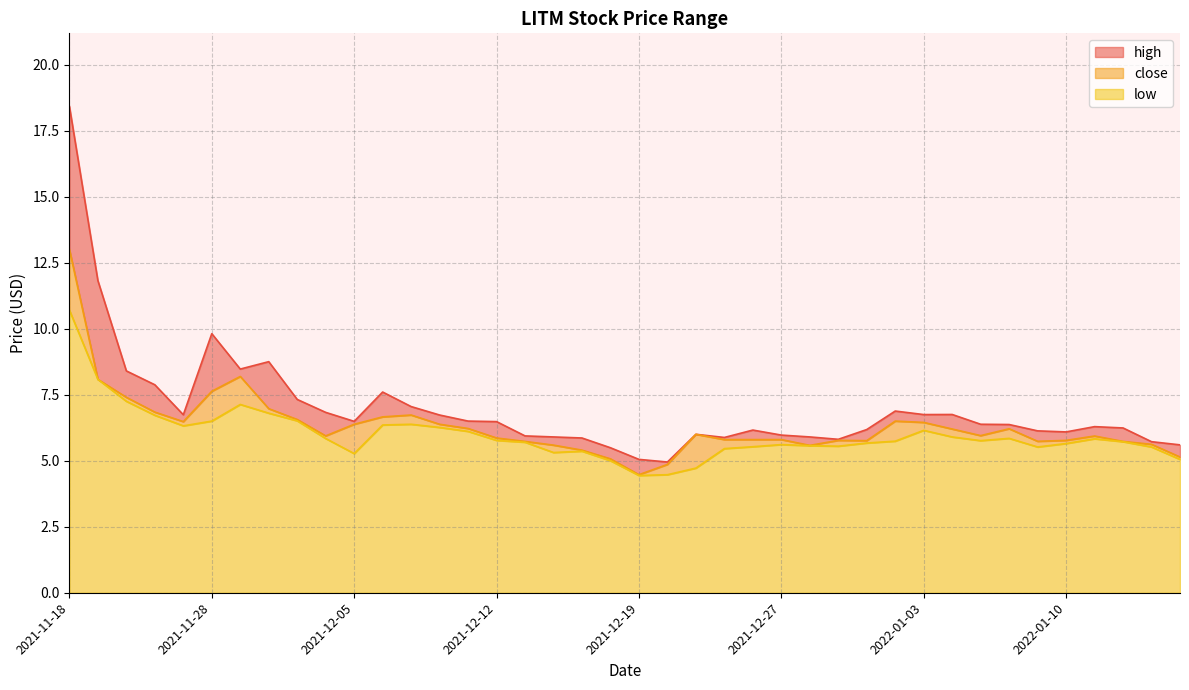

How many categories are shown in the chart?

40